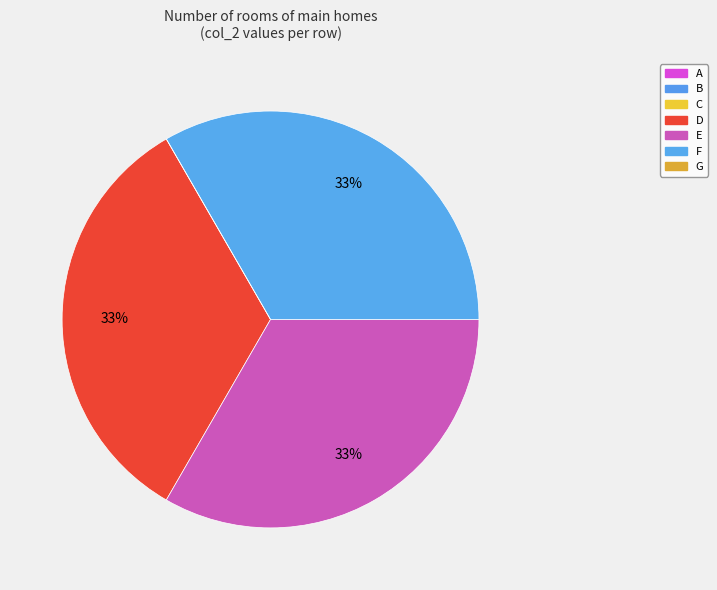

Combined, do C and G account for over 50%?

No